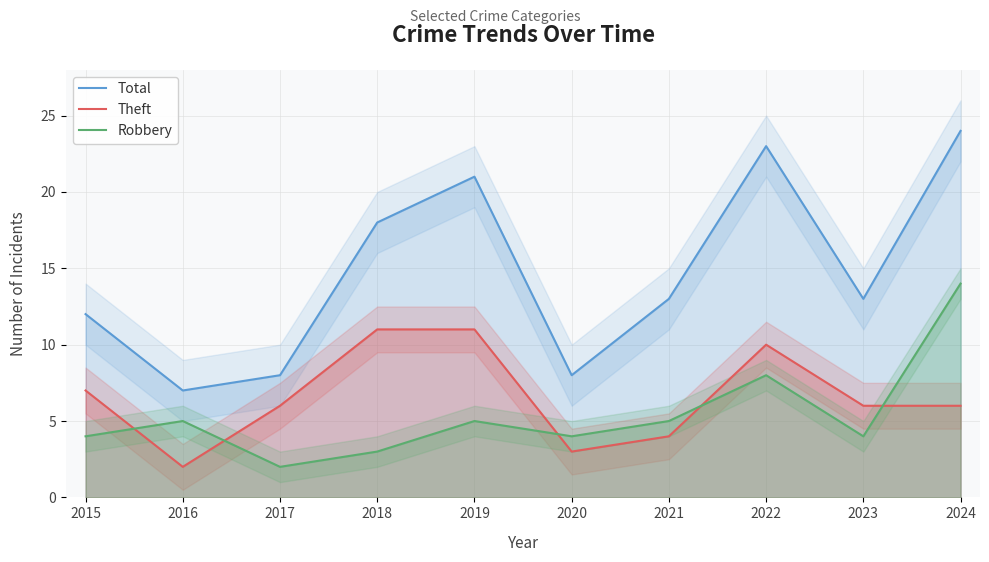

Between 2020 and 2022, which series saw the biggest shift?

Total